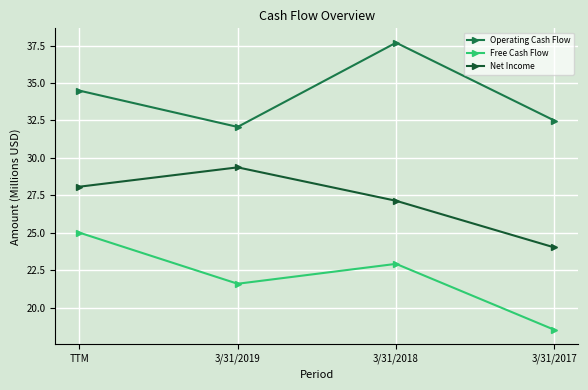

Reading left to right, list all the values displayed in this chart.

Operating Cash Flow: 34.5	32.1	37.7	32.5
Free Cash Flow: 25.0	21.6	22.9	18.5
Net Income: 28.1	29.4	27.1	24.0